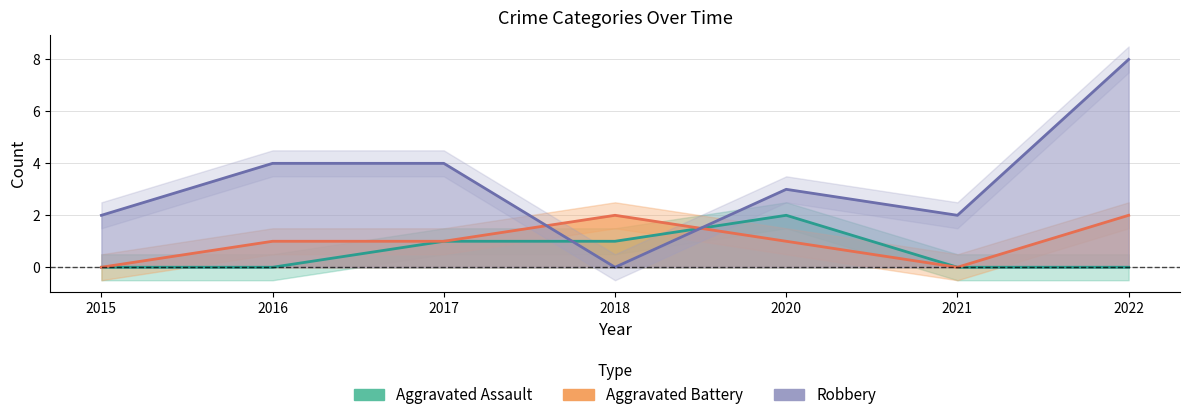

What is the value of the Robbery point at the 2nd from the left?

4